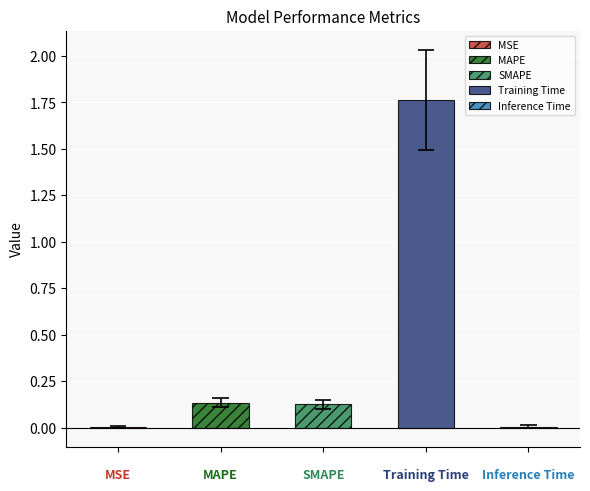

List the labels in order of value, largest first.

Training Time, MAPE, SMAPE, Inference Time, MSE